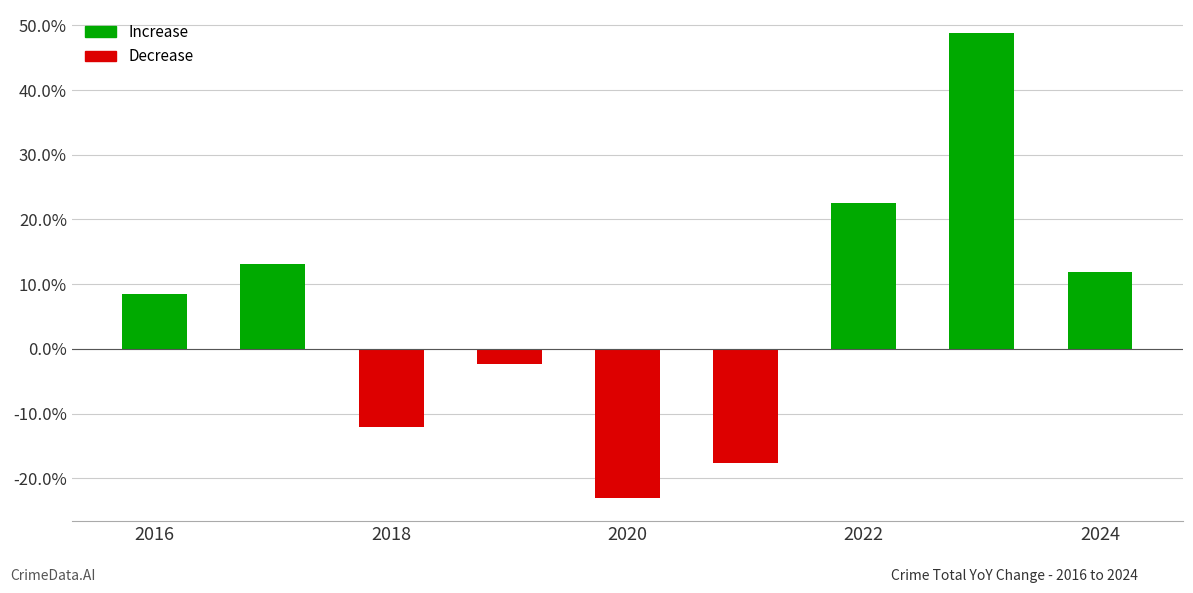

How many negative values are there?

4